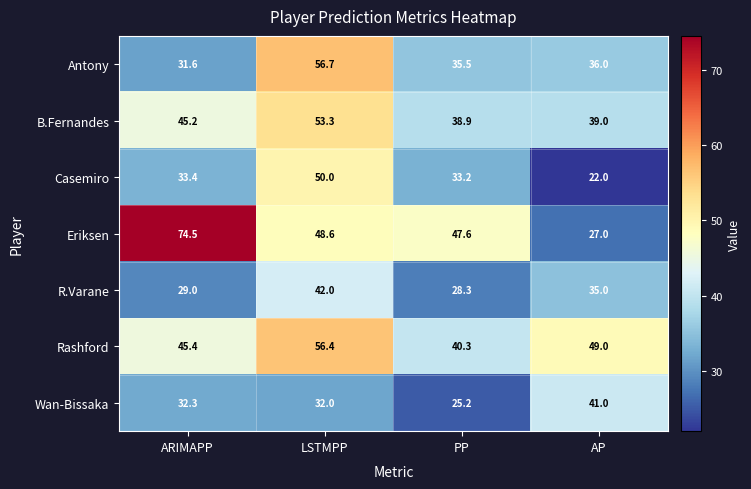

At which category is the sum across all series the highest?

LSTMPP